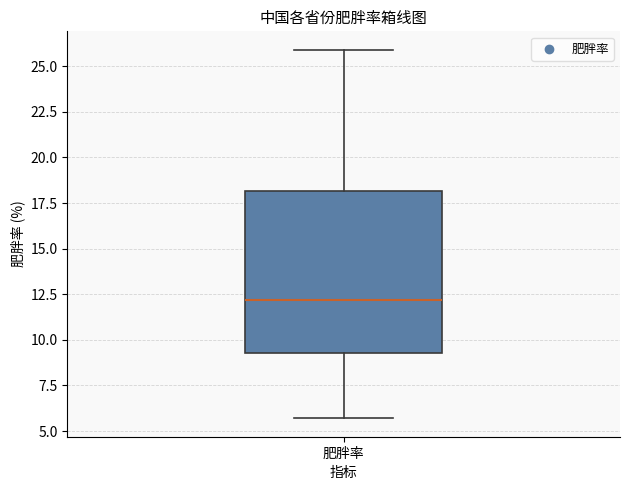

Read this box plot against the y-axis: the position of the median line, the range covered by the box, and the ends of both whiskers. The values are not printed on the chart, so give them approximately, as read against the axis.

median 12.0, box 9.5 to 18.0, whiskers 5.5 to 26.0